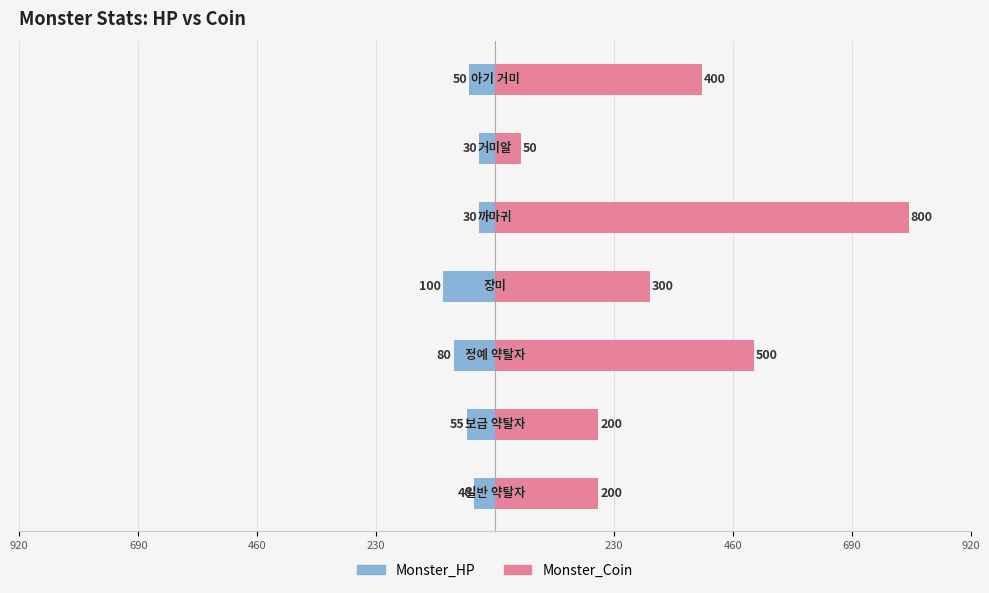

What is the highest value of the Monster_Coin series?

800